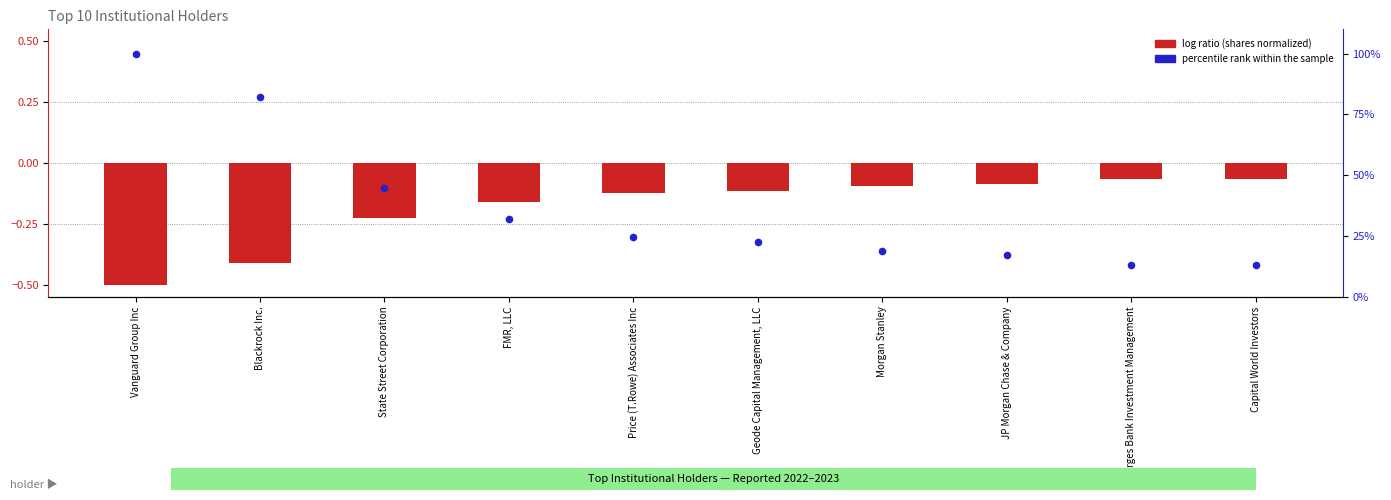

What are all the series names shown in the legend?

log ratio (Shares normalized), percentile rank within the sample